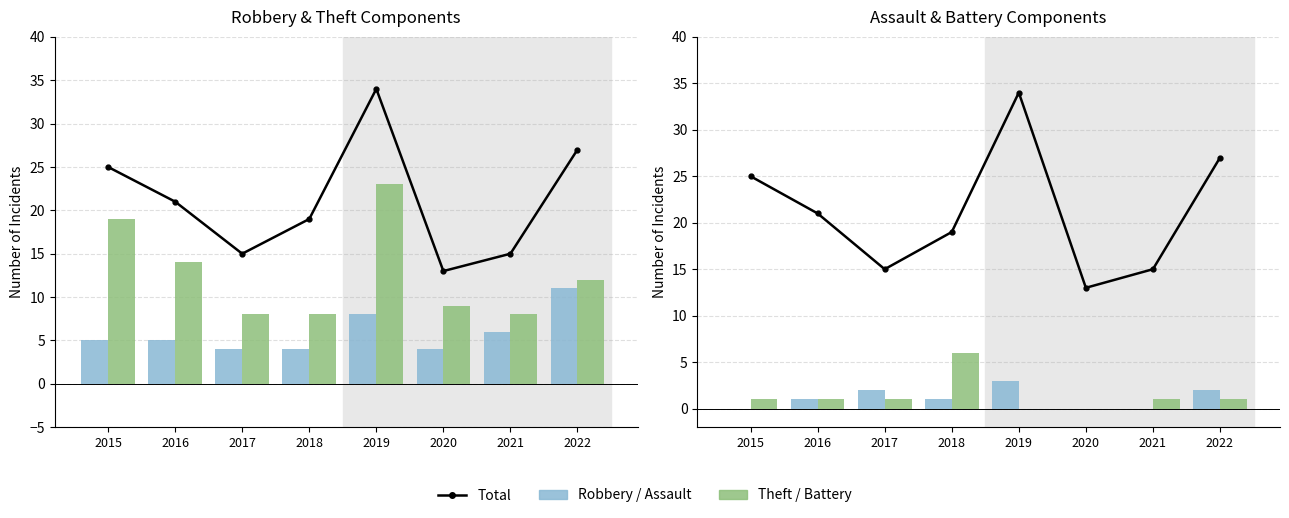

What is the sum of all Total values?

169